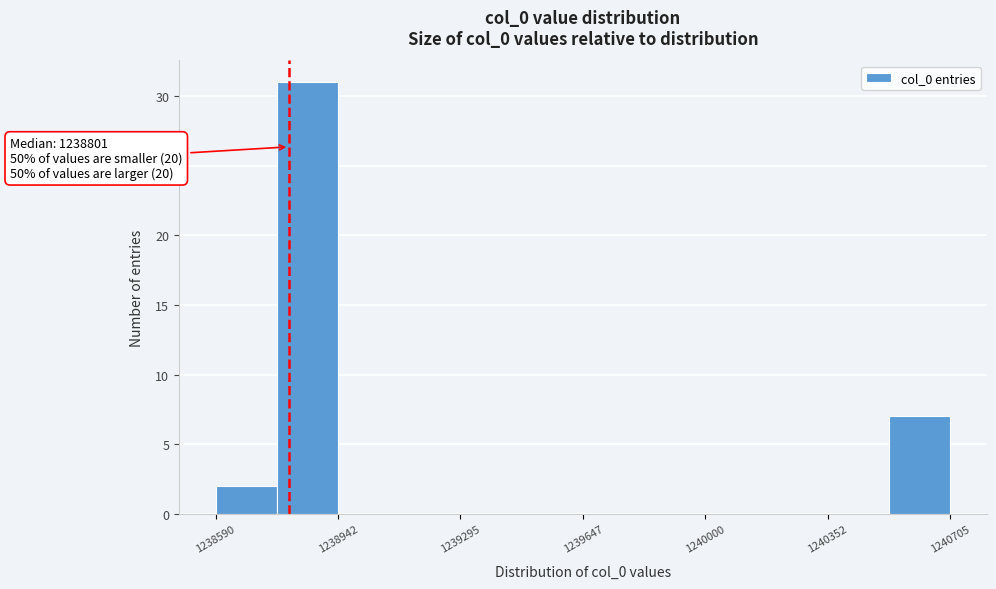

Around what value on the x-axis is the tallest bar? Give the approximate position of its centre, as read against the axis.

1238850